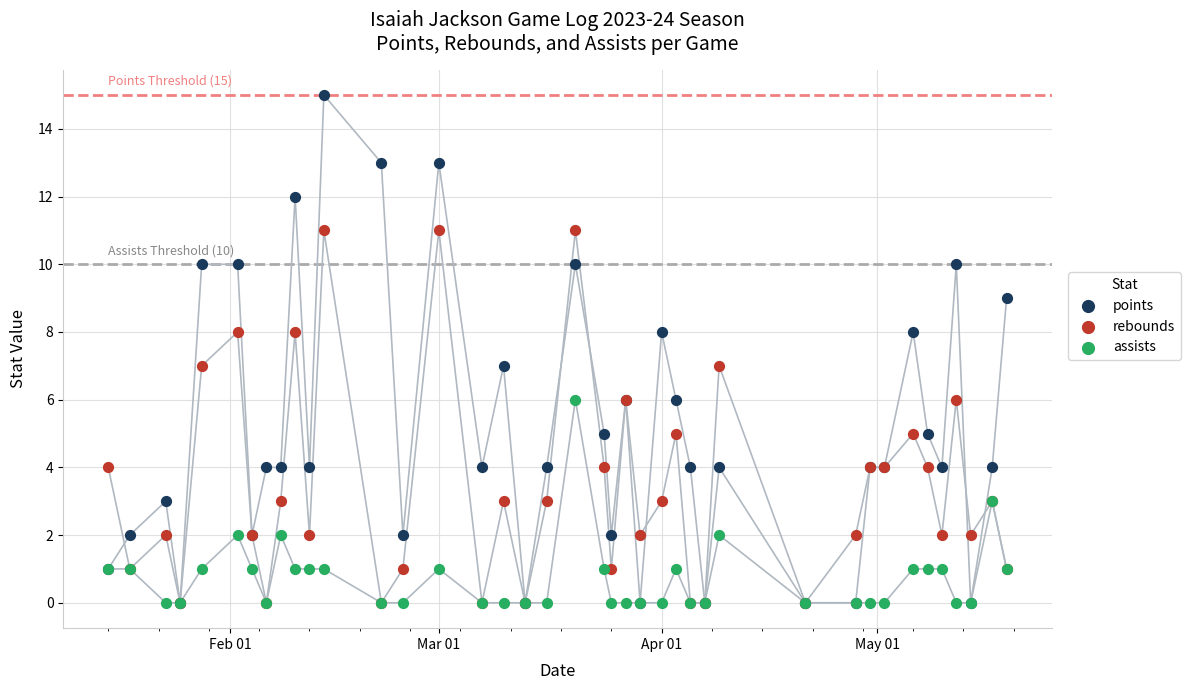

What are all the series names shown in the legend?

points, rebounds, assists